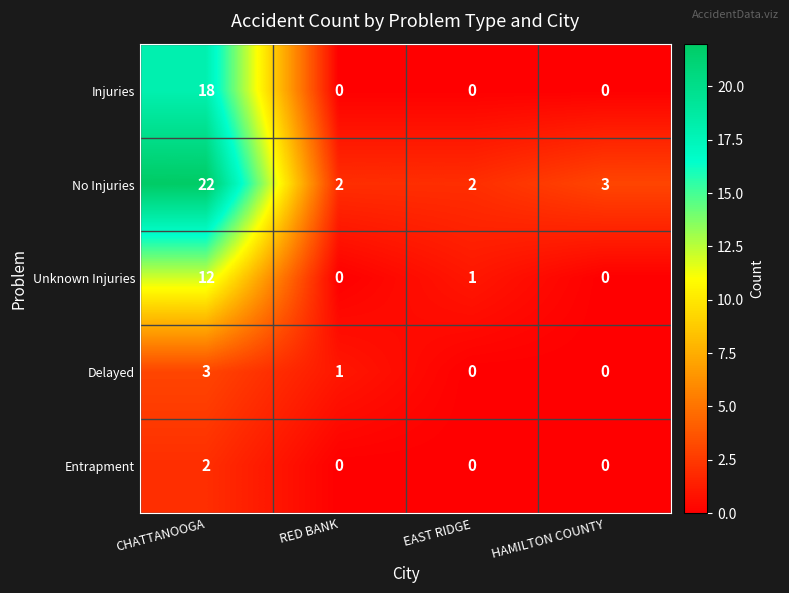

The Unknown Injuries series shows 8 at CHATTANOOGA. True or false?

False